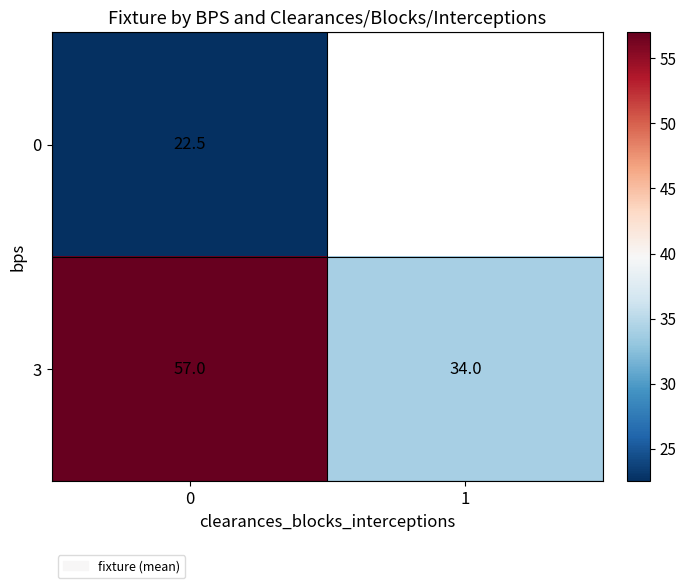

What is the total value across all series at 0?

79.5